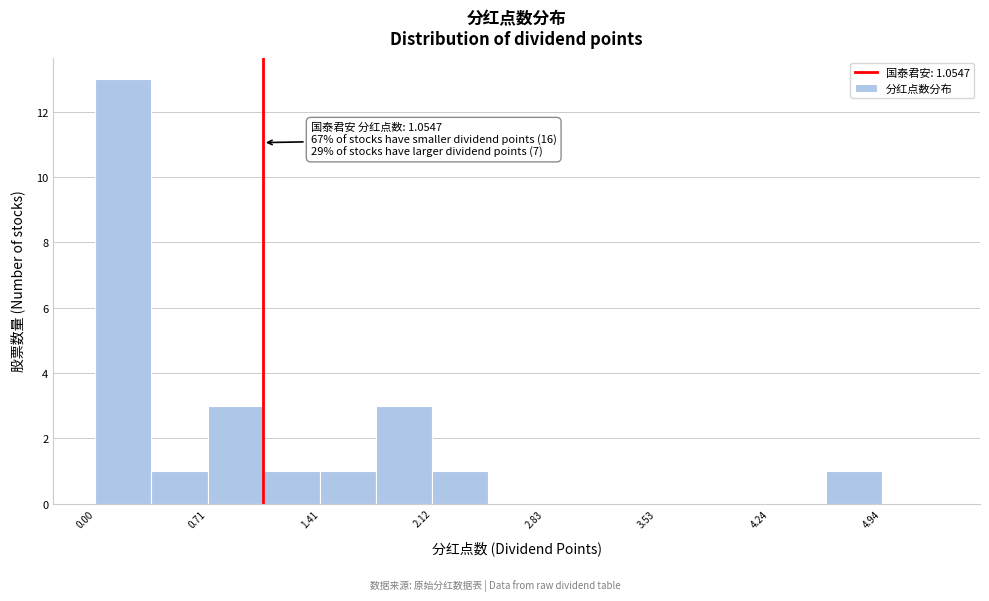

Read against the x-axis, roughly where is the centre of the tallest bar?

0.2